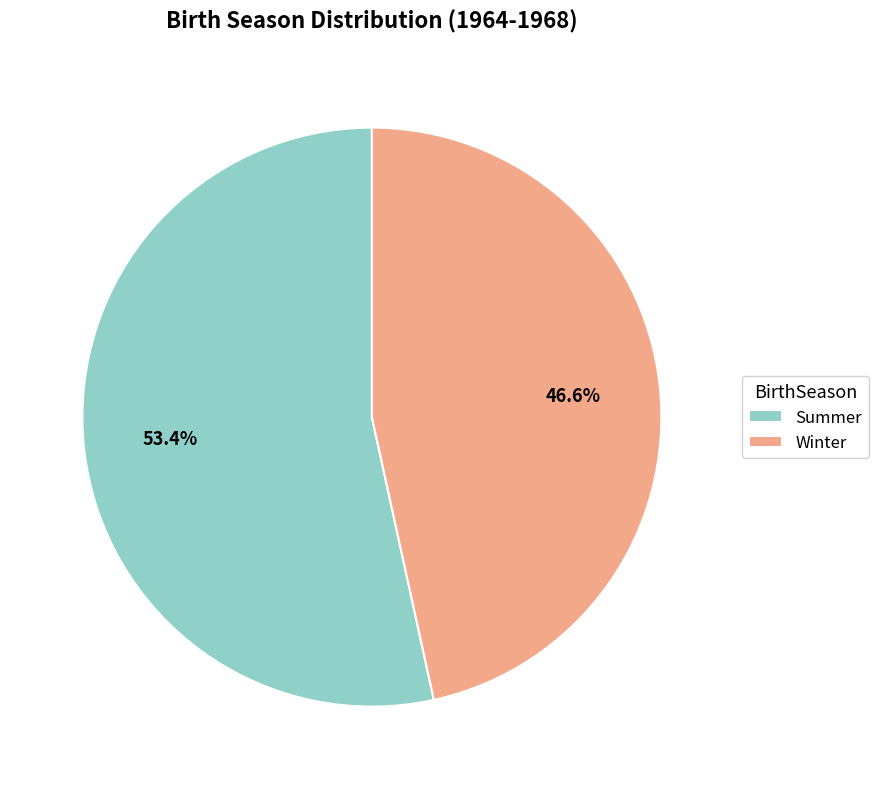

Is the sum of Winter and Summer greater than half?

Yes